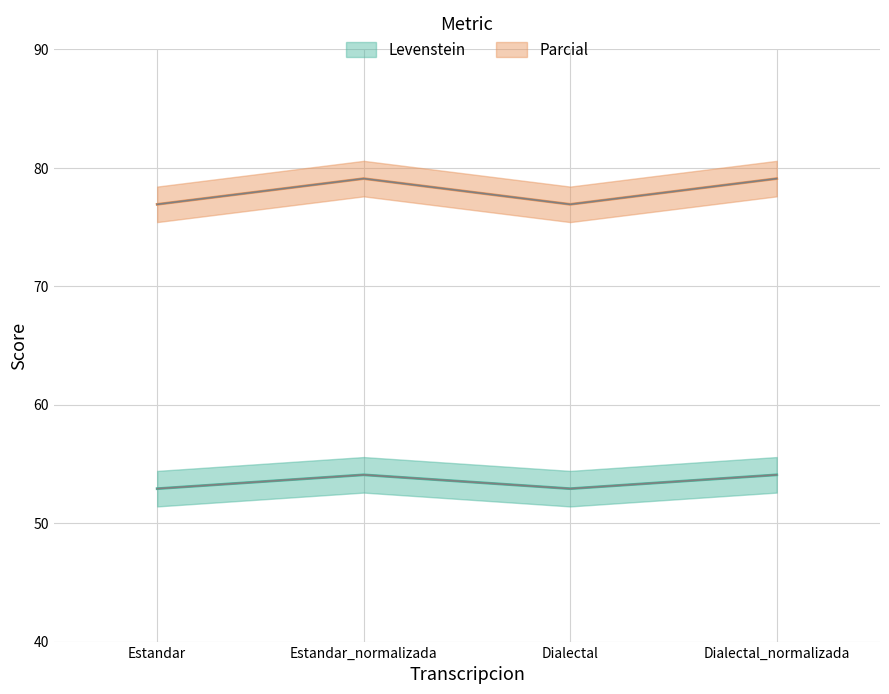

True or false: Parcial has a value of 76.9 at Estandar.

True